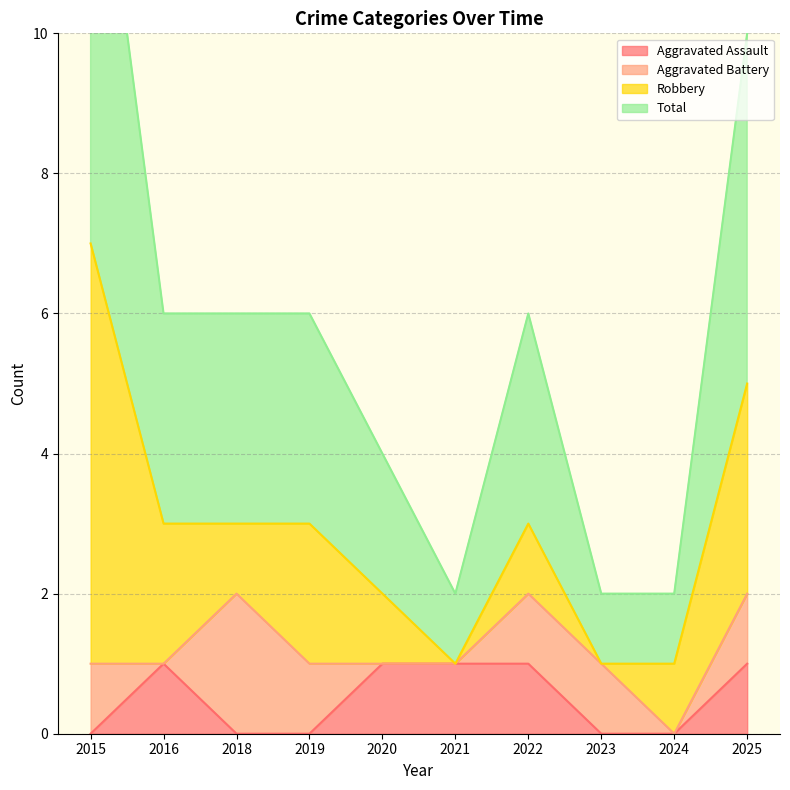

True or false: Aggravated Assault has a value of 2 at 2021.

False